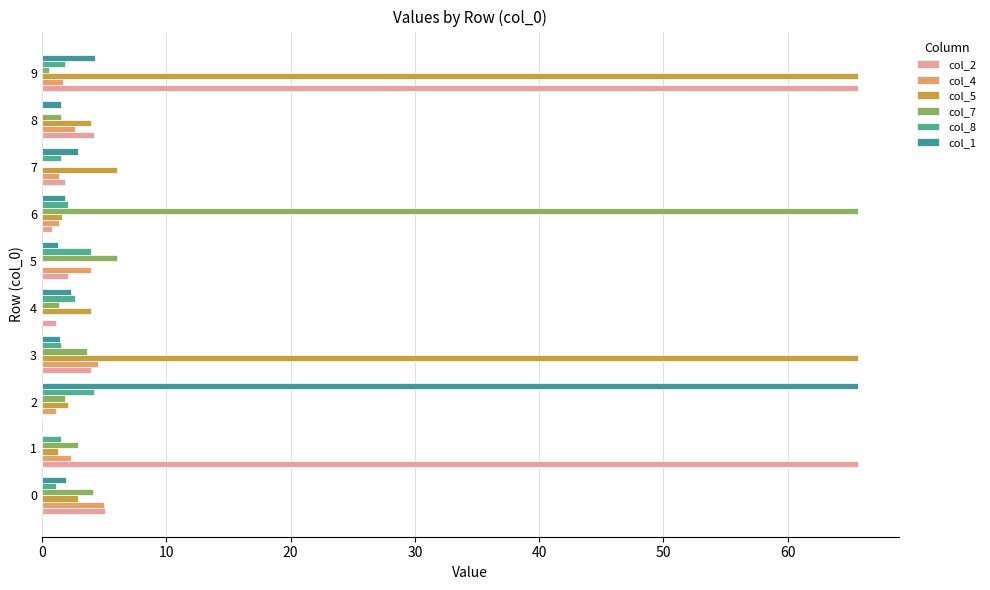

Count the number of data series in this chart.

6